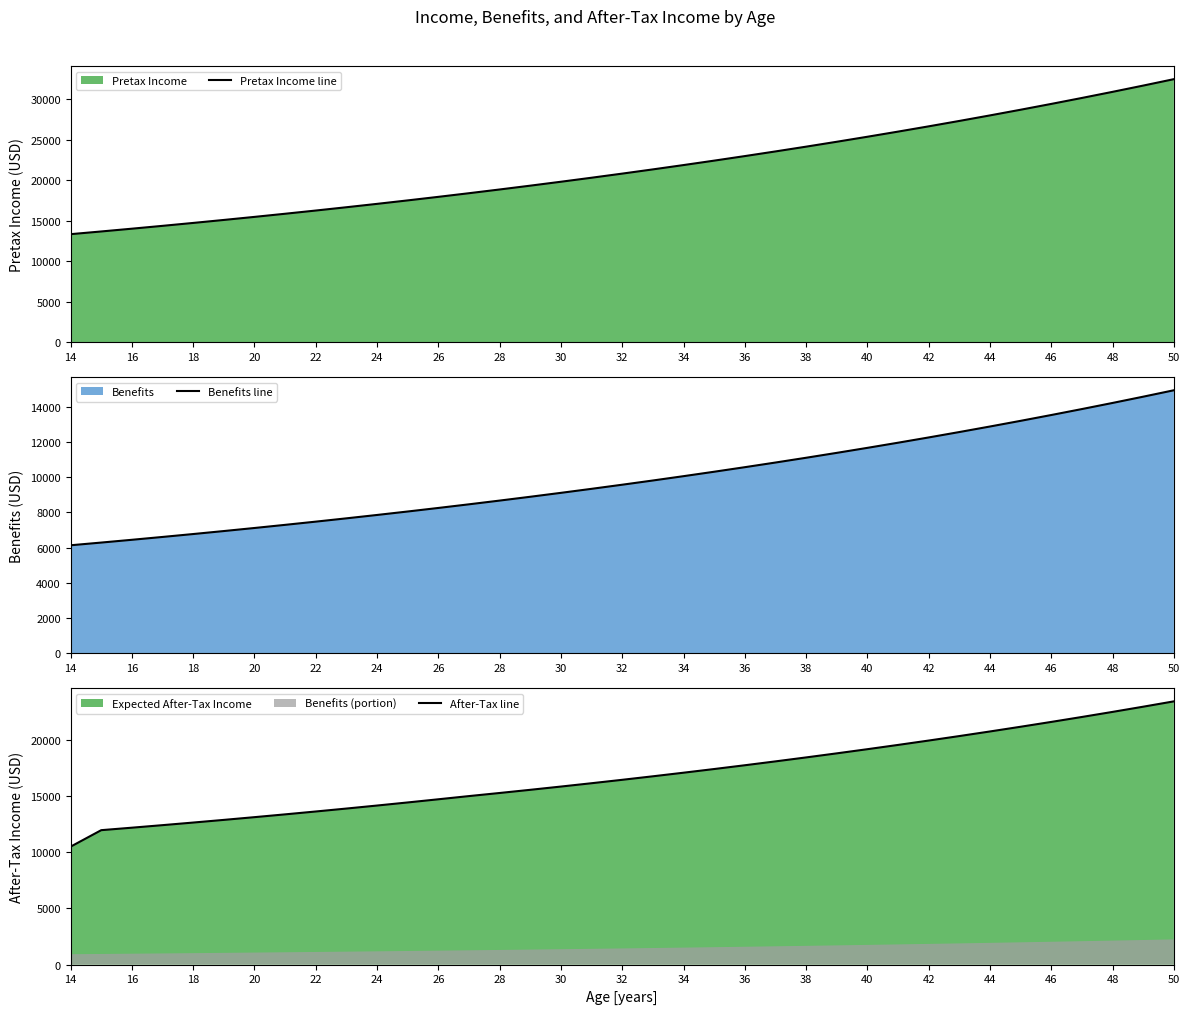

Rank the series by their maximum value, from lowest to highest.

Benefits line, After-Tax line, Pretax Income line